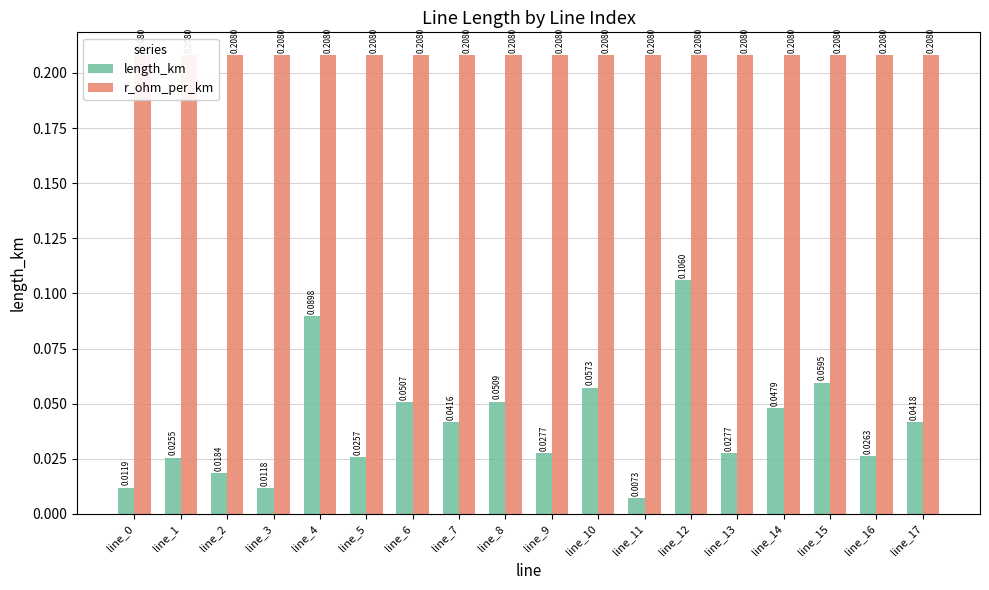

At which category does the chart reach its minimum across all series?

line_11